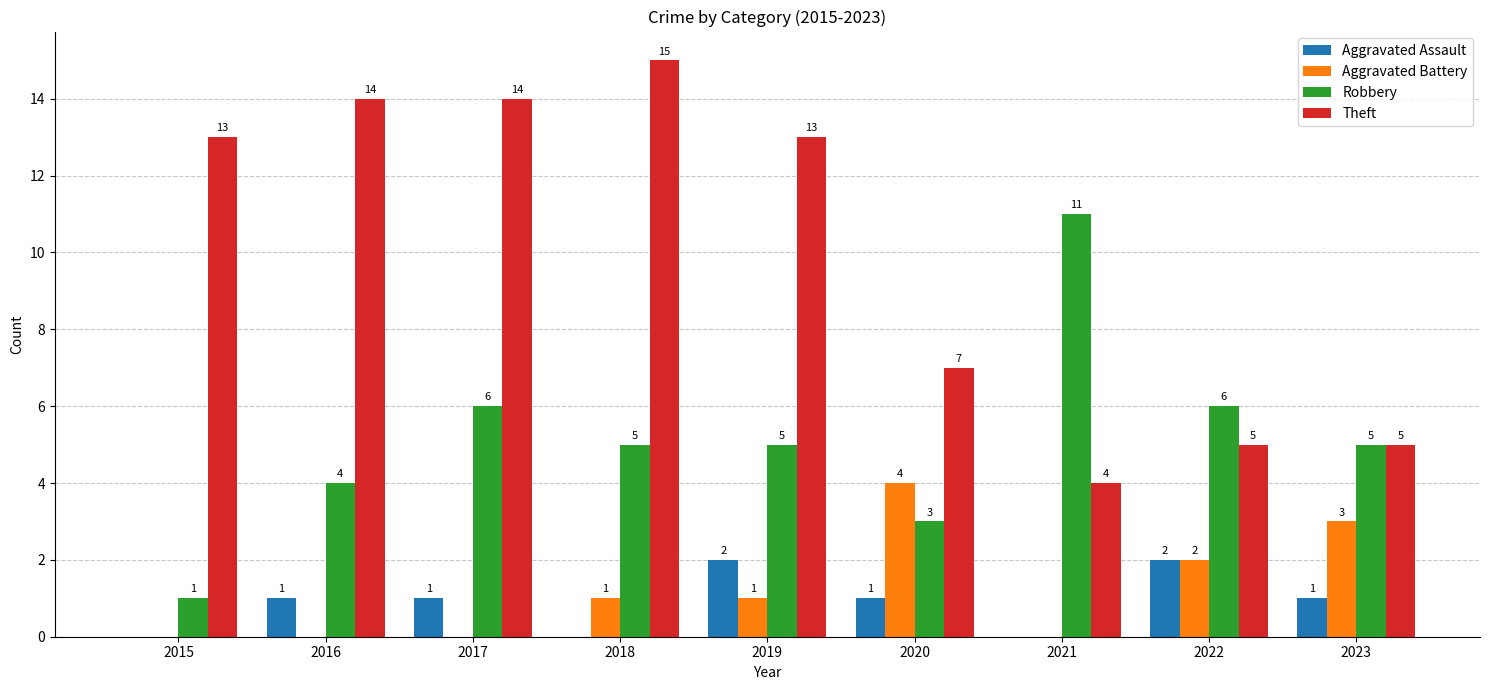

Reading left to right, transcribe all the data shown in this chart.

Aggravated Assault: 0	1	1	0	2	1	0	2	1
Aggravated Battery: 0	0	0	1	1	4	0	2	3
Robbery: 1	4	6	5	5	3	11	6	5
Theft: 13	14	14	15	13	7	4	5	5